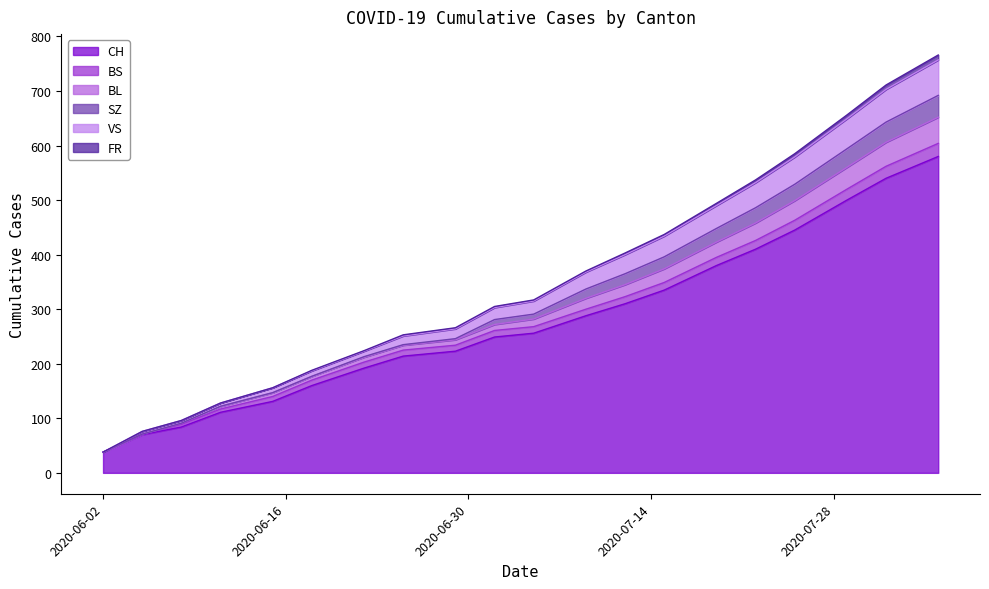

True or false: BL and CH cross at least once.

False